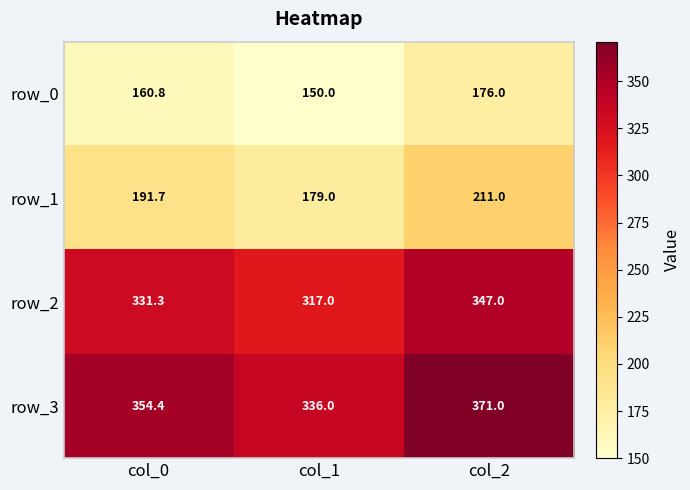

Count the number of categories in the chart.

3